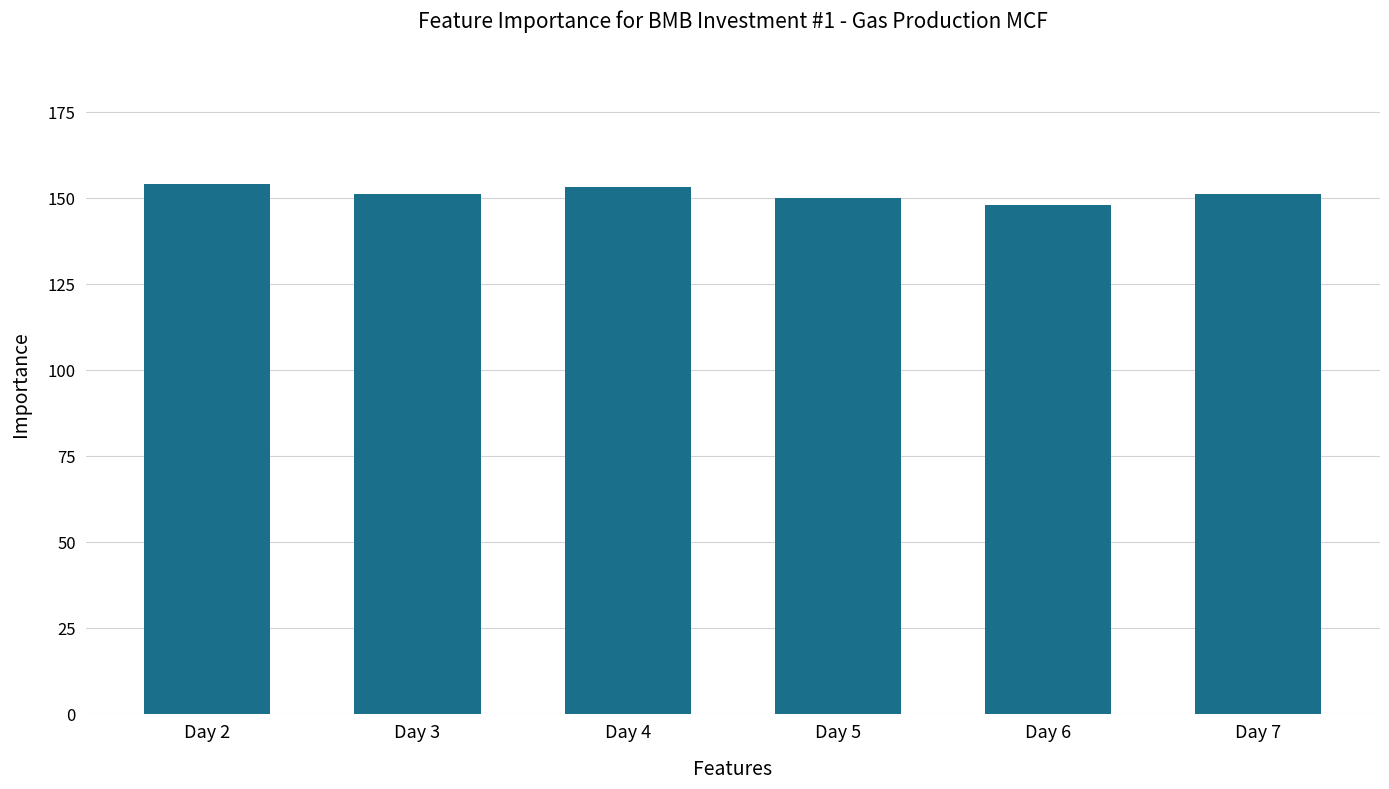

Which category has the lowest value across all series?

Day 6